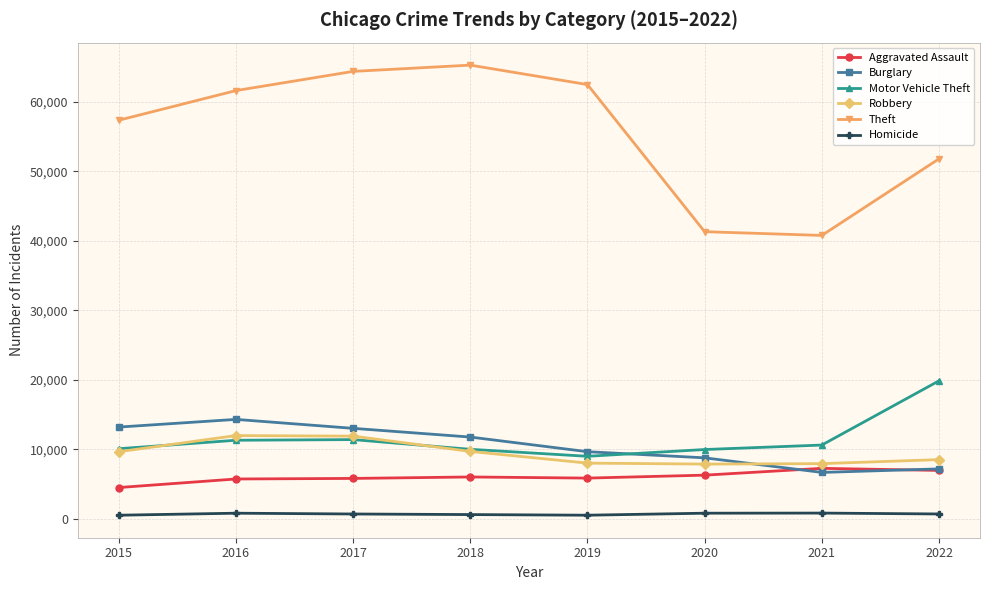

What is the maximum value for Burglary?

14289